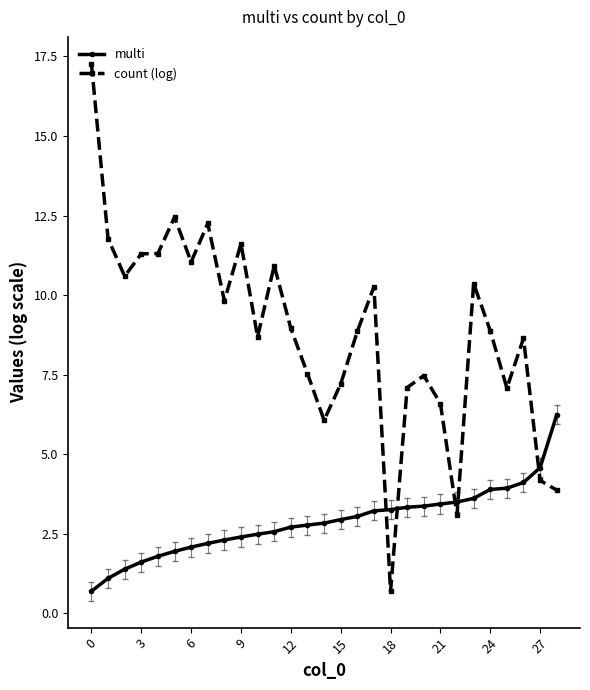

What are all the series names shown in the legend?

multi, count (log)